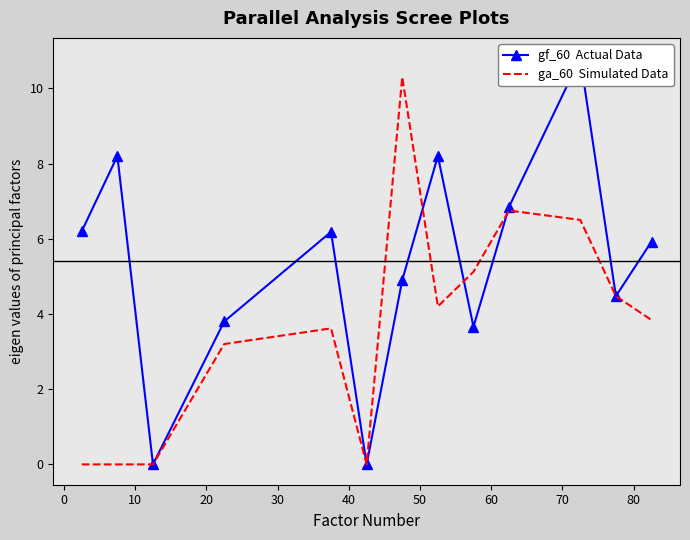

The ga_60  Simulated Data series shows 8.0 at 70. True or false?

False